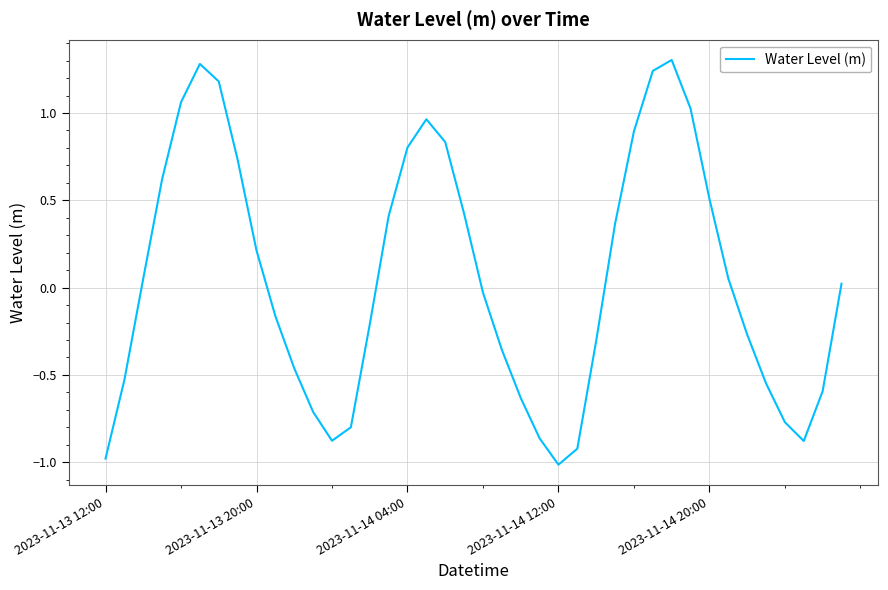

How many categories are shown in the chart?

40